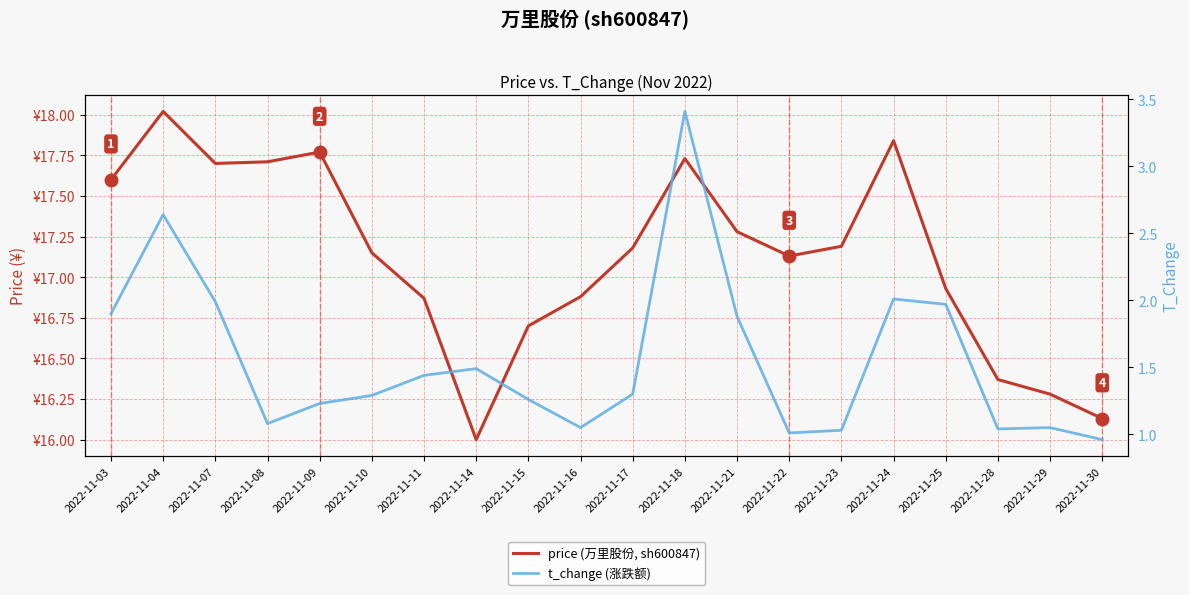

What are all the series names shown in the legend?

price (万里股份, sh600847), t_change (涨跌额)